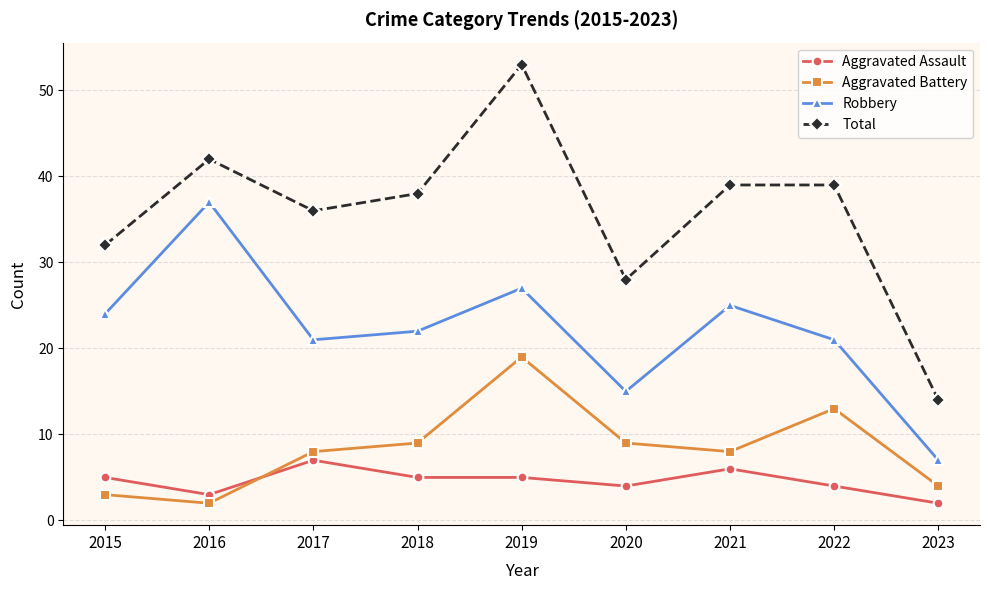

True or false: Aggravated Assault and Aggravated Battery cross at least once.

True